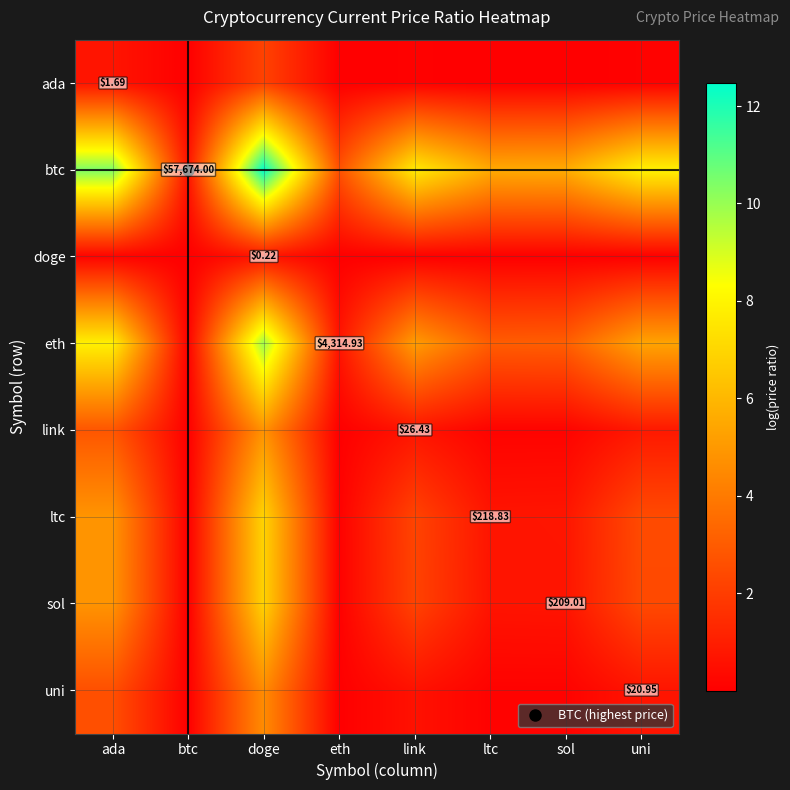

What is the sum of all link values?

9.4